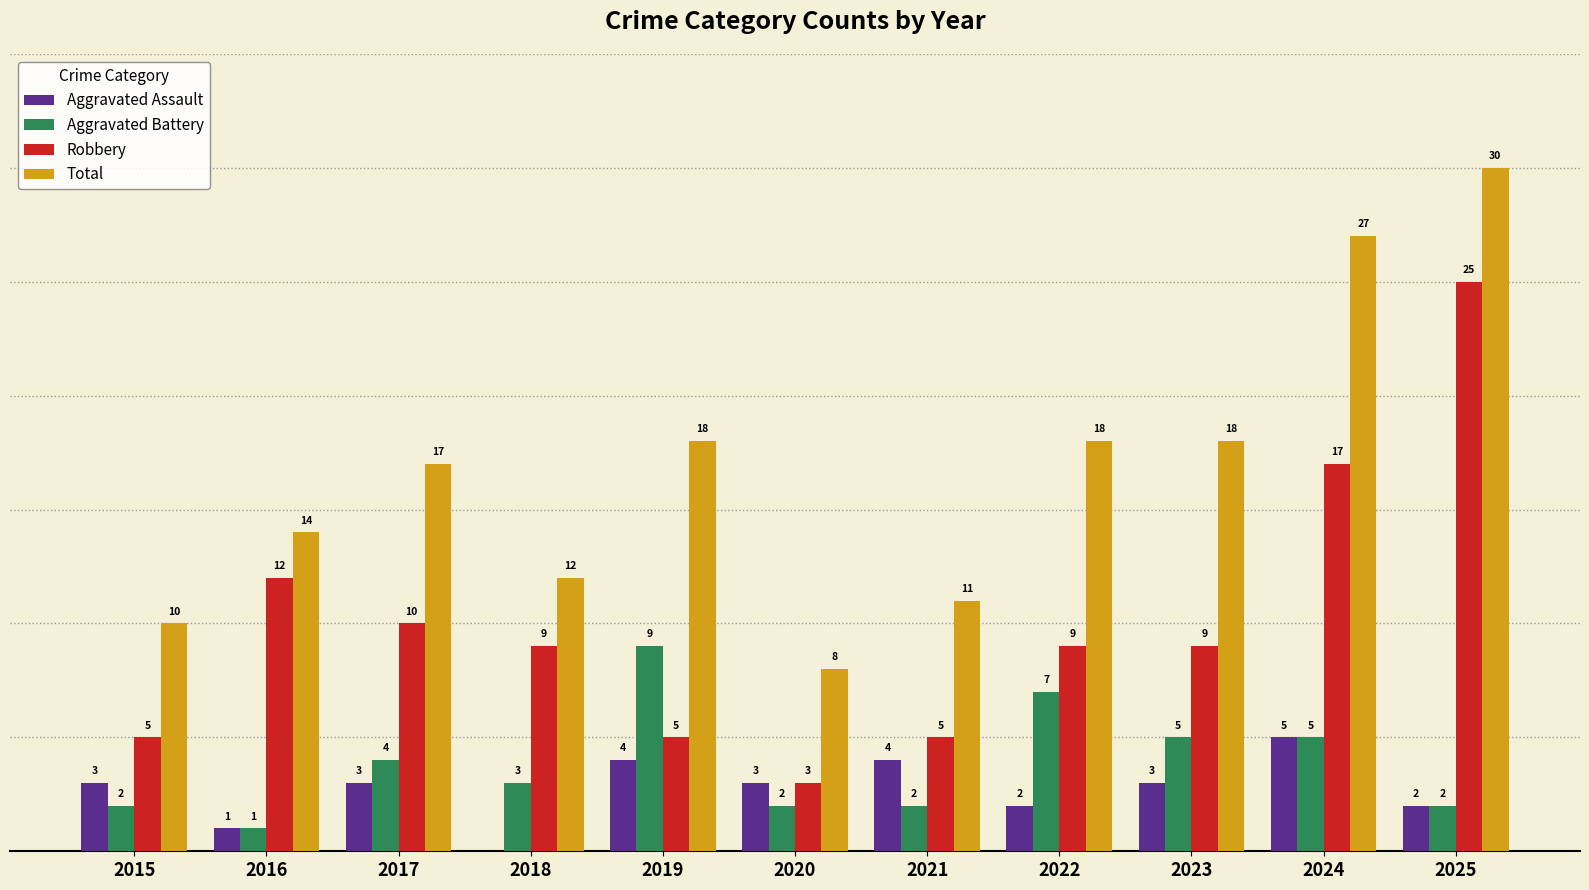

Is the value of Aggravated Assault at 2017 greater than the value of Total at 2024?

No